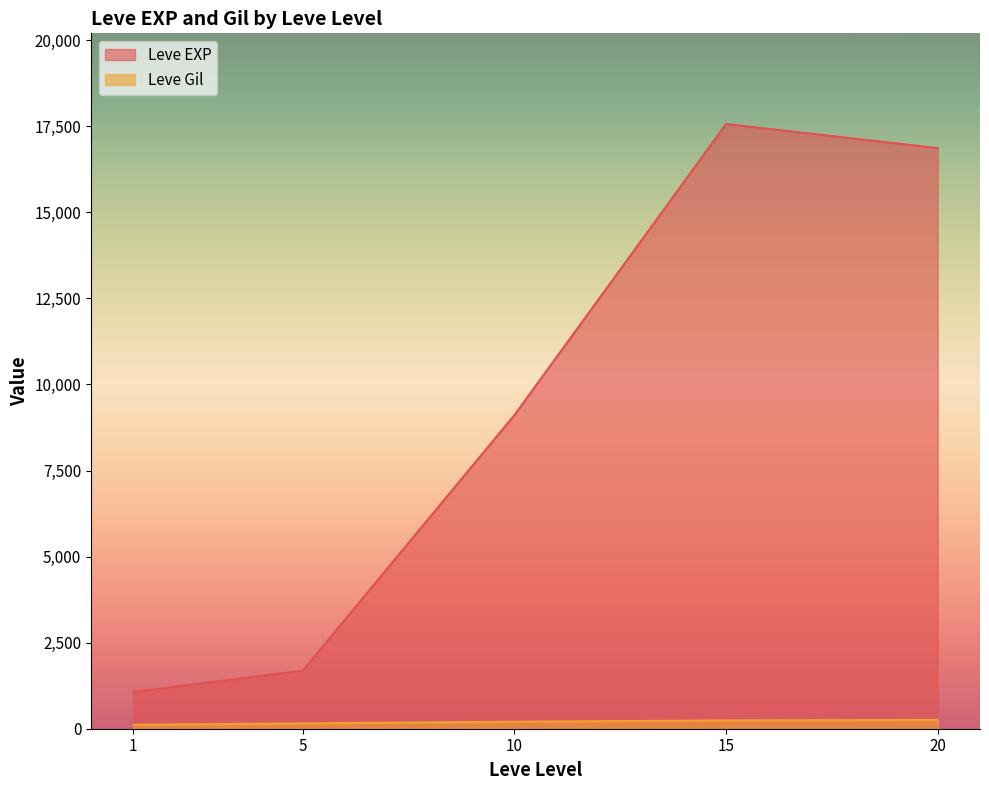

At which category does Leve EXP reach its first local peak?

15